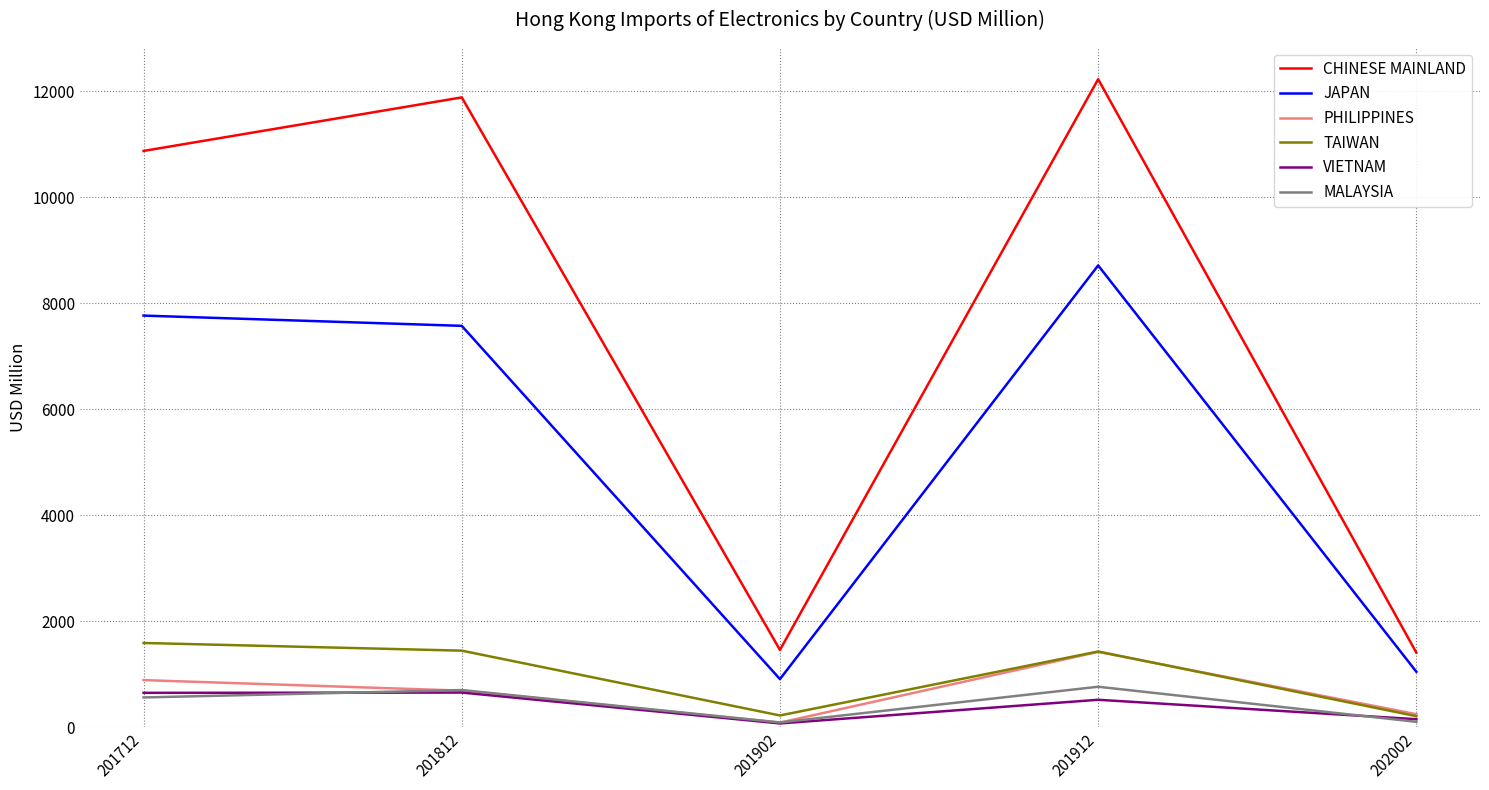

The JAPAN series shows 3612.8 at 201812. True or false?

False